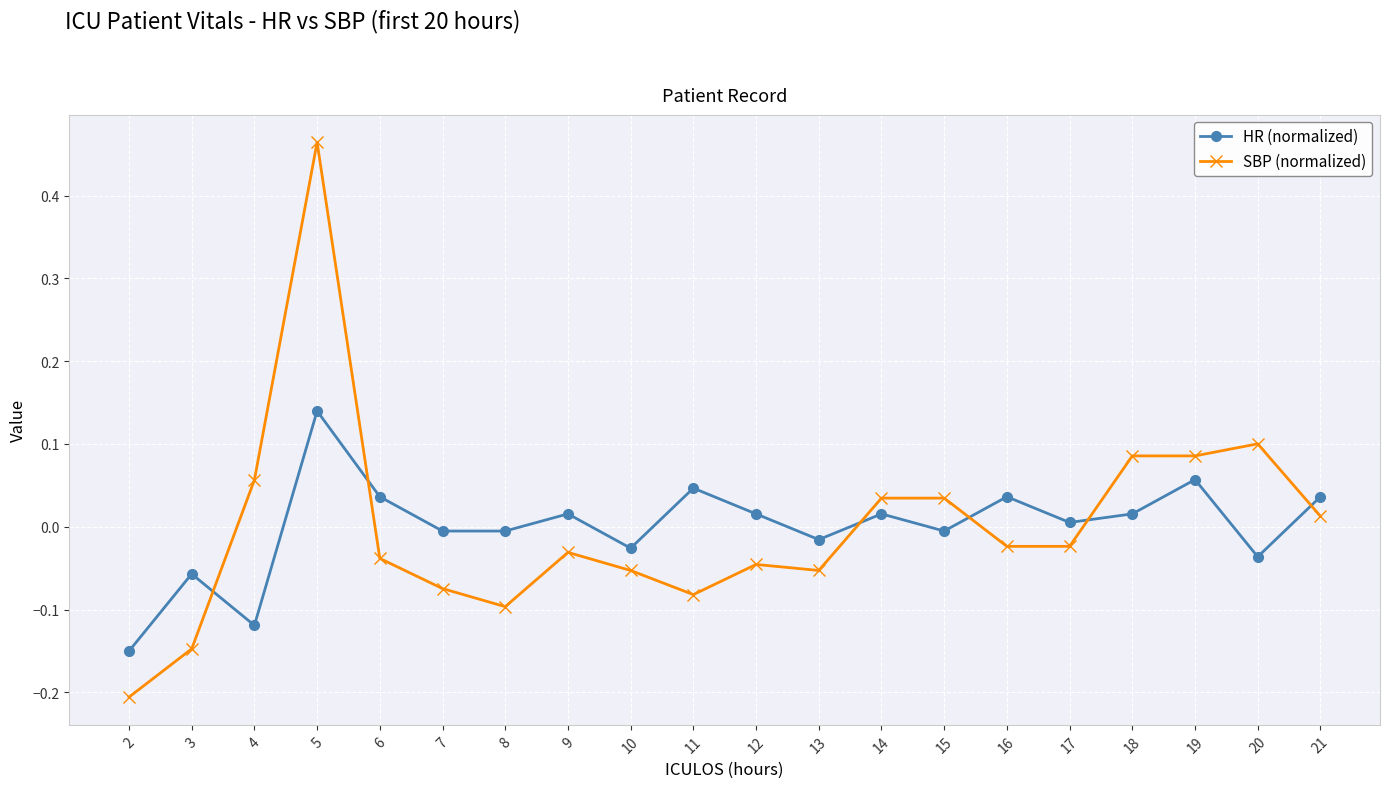

In HR (normalized), how many points are higher than both neighbors (excluding endpoints)?

7